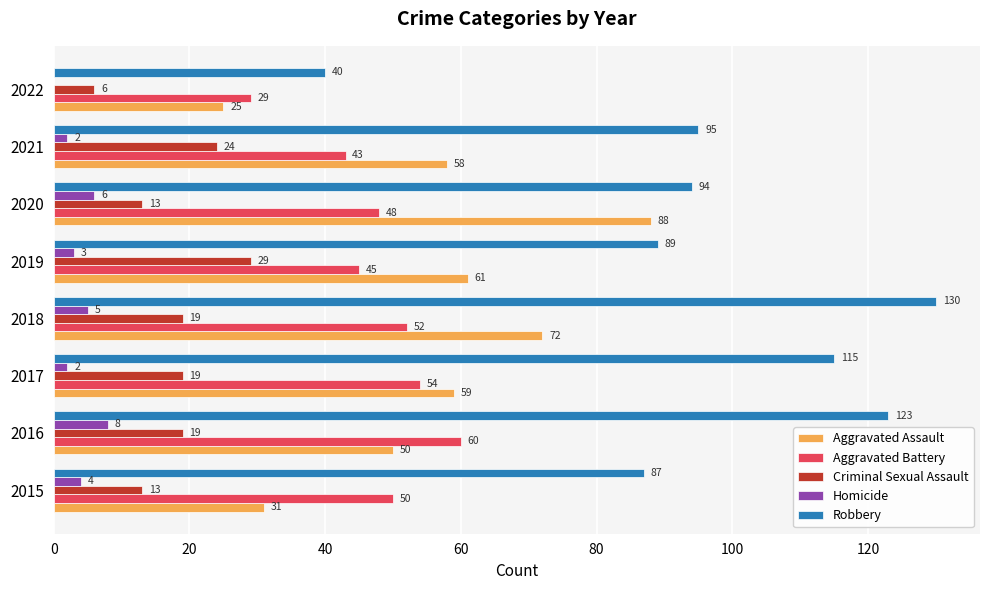

Count the number of categories in the chart.

8